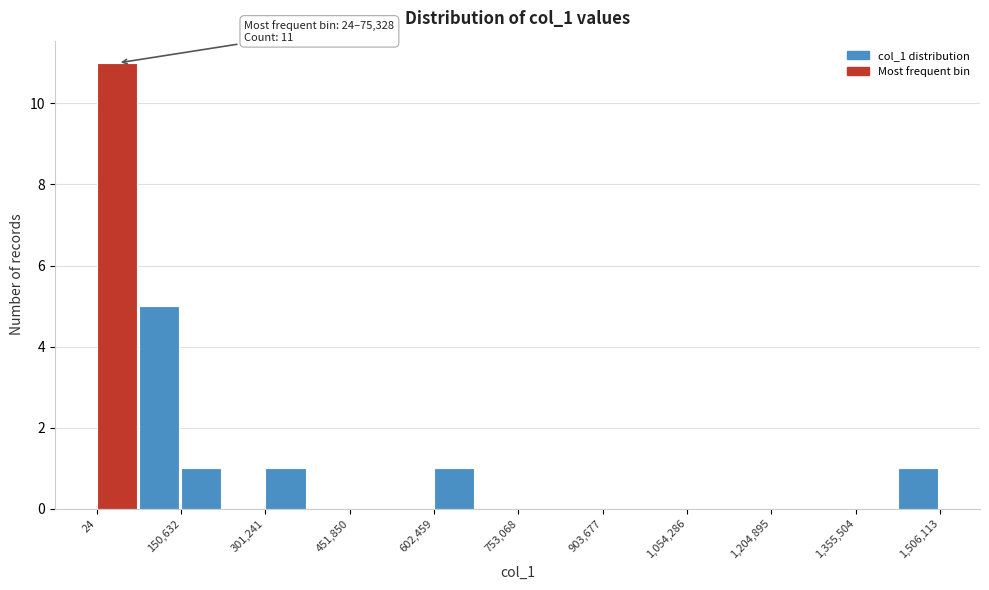

Around what value on the x-axis is the tallest bar? Give the approximate position of its centre, as read against the axis.

40000